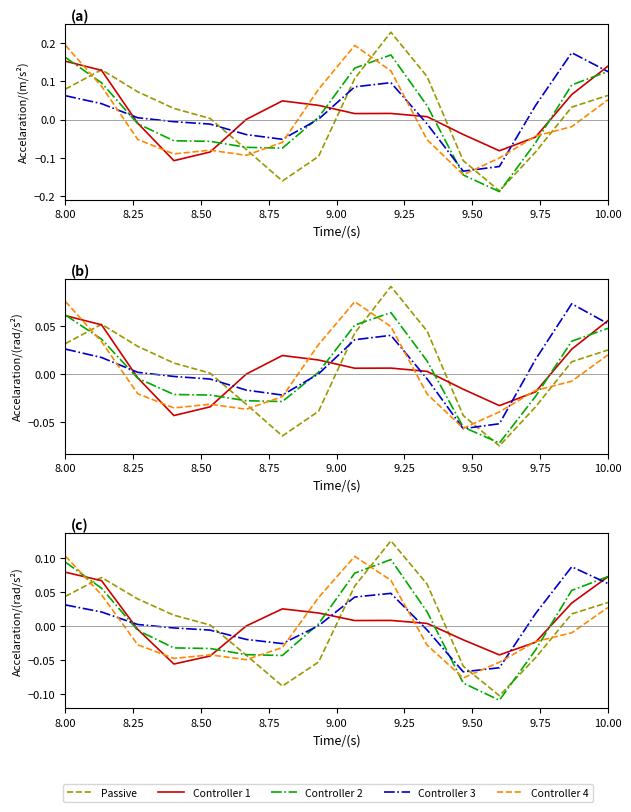

Reading left to right, what are all the values shown in this chart?

Passive: 0.0	0.1	0.0	0.0	0.0	-0.0	-0.1	-0.1	0.1	0.1	0.1	-0.1	-0.1	-0.0	0.0	0.0
Controller 1: 0.1	0.1	-0.0	-0.1	-0.0	0.0	0.0	0.0	0.0	0.0	0.0	-0.0	-0.0	-0.0	0.0	0.1
Controller 2: 0.1	0.1	-0.0	-0.0	-0.0	-0.0	-0.0	0.0	0.1	0.1	0.0	-0.1	-0.1	-0.0	0.1	0.1
Controller 3: 0.0	0.0	0.0	-0.0	-0.0	-0.0	-0.0	0.0	0.0	0.0	-0.0	-0.1	-0.1	0.0	0.1	0.1
Controller 4: 0.1	0.0	-0.0	-0.0	-0.0	-0.0	-0.0	0.0	0.1	0.1	-0.0	-0.1	-0.1	-0.0	-0.0	0.0